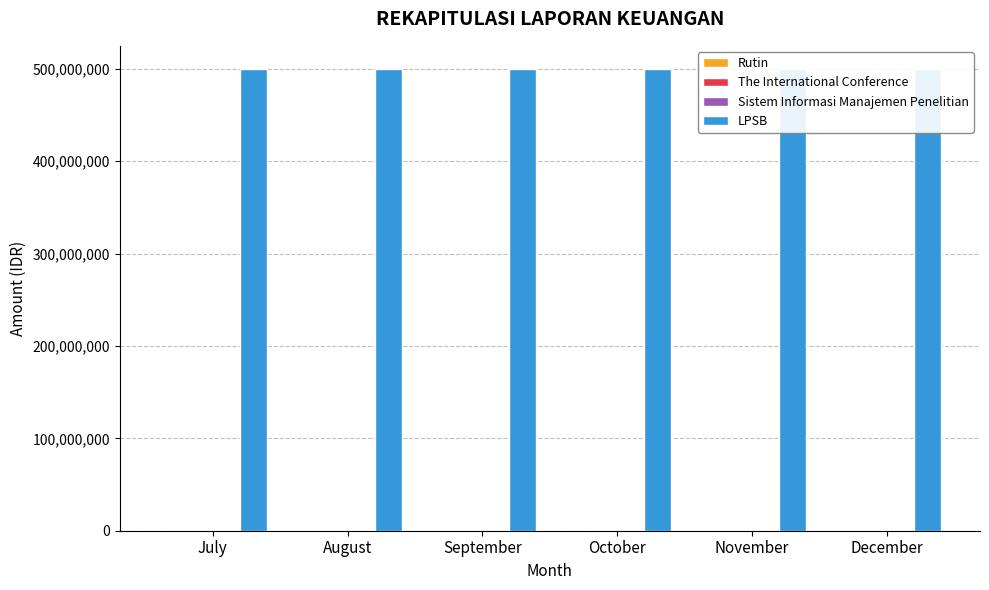

What is the maximum value for Rutin?

60000